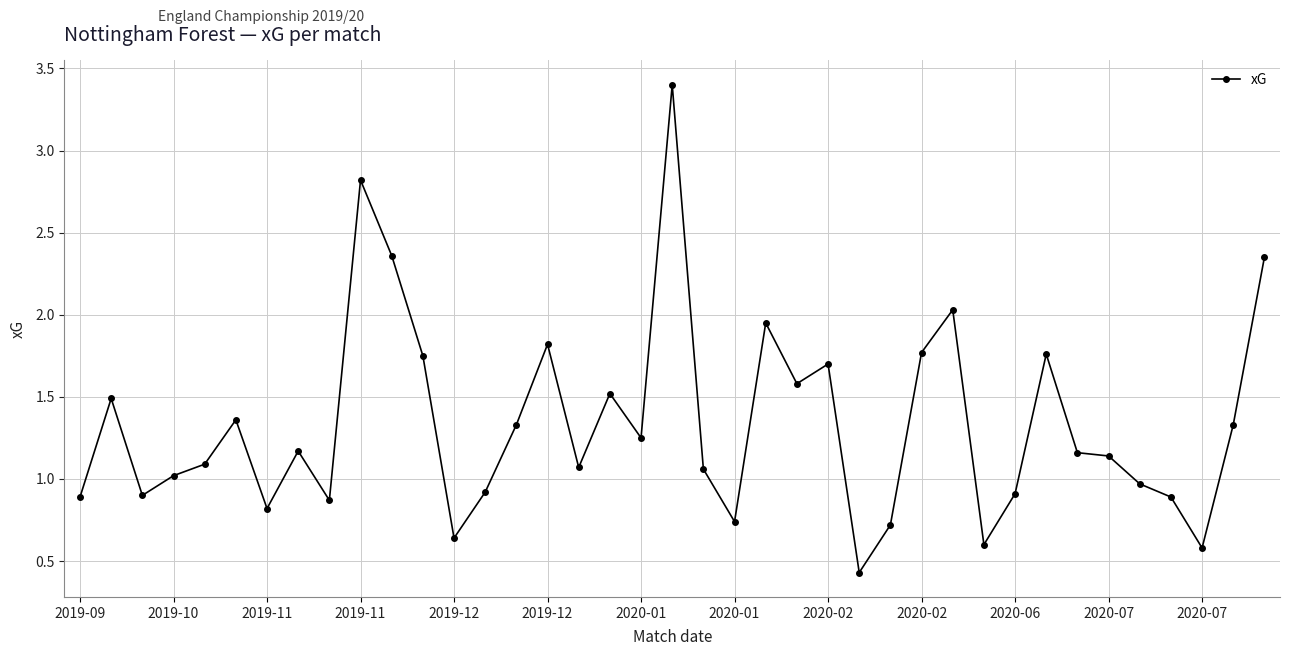

How many categories are shown in the chart?

39